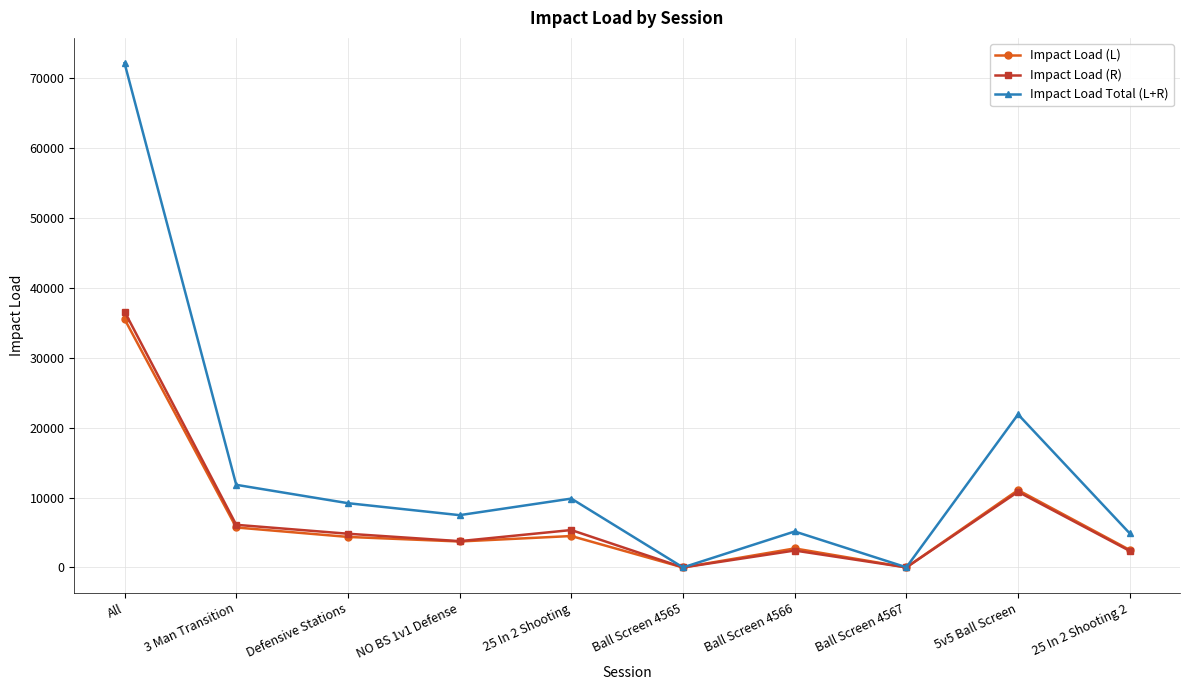

At how many categories does at least one series exceed 17668?

2